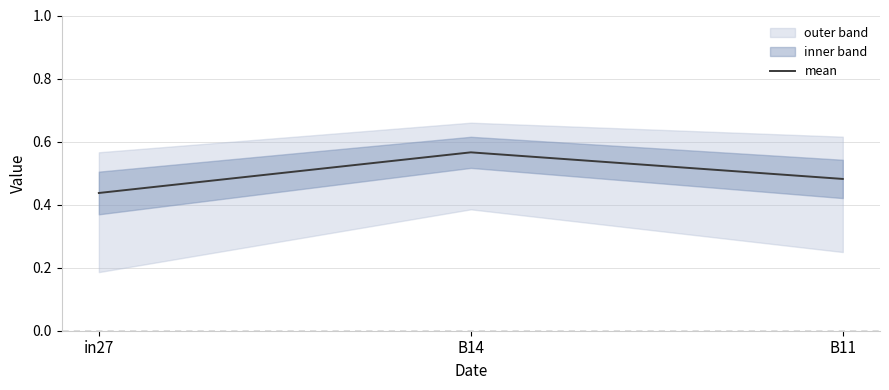

What is the average value?

0.5